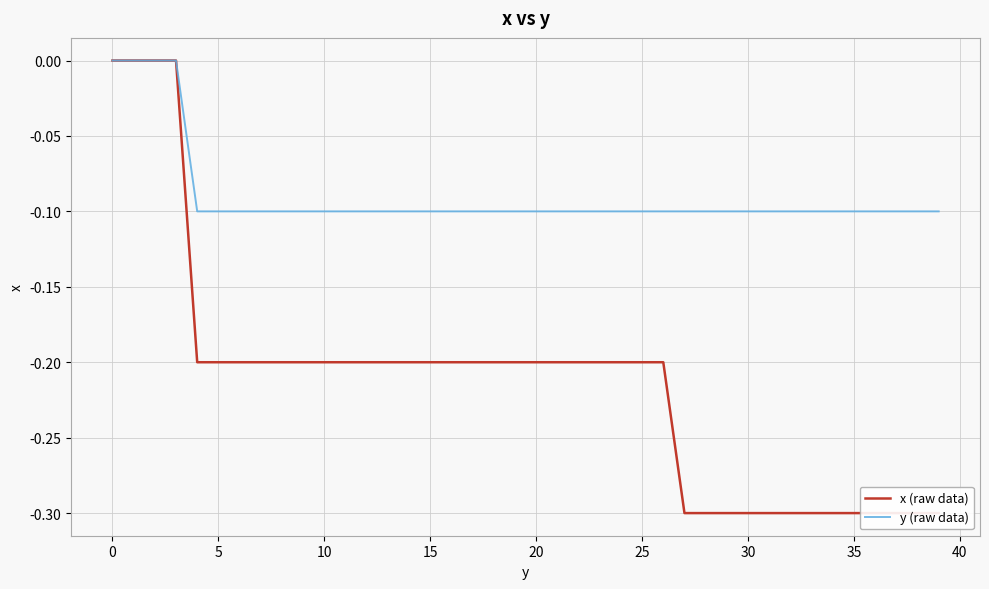

True or false: x (raw data) and y (raw data) cross at least once.

False